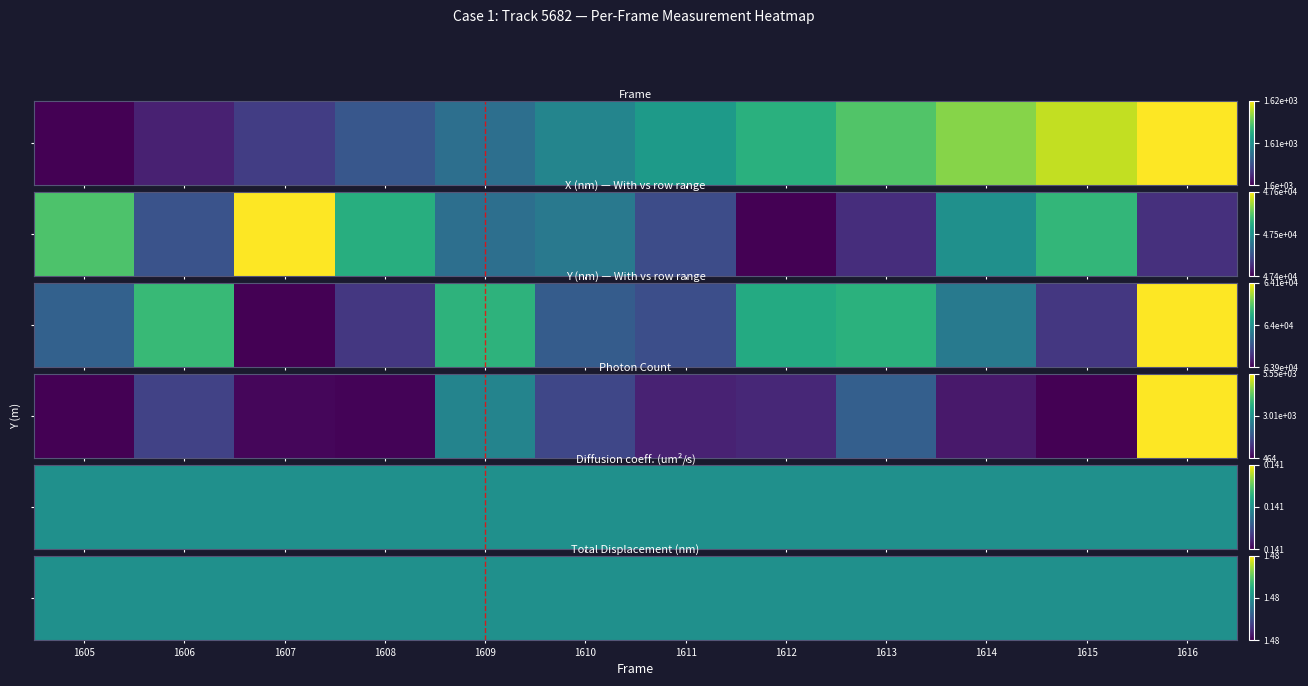

What is the sum of all Frame values?

6.0